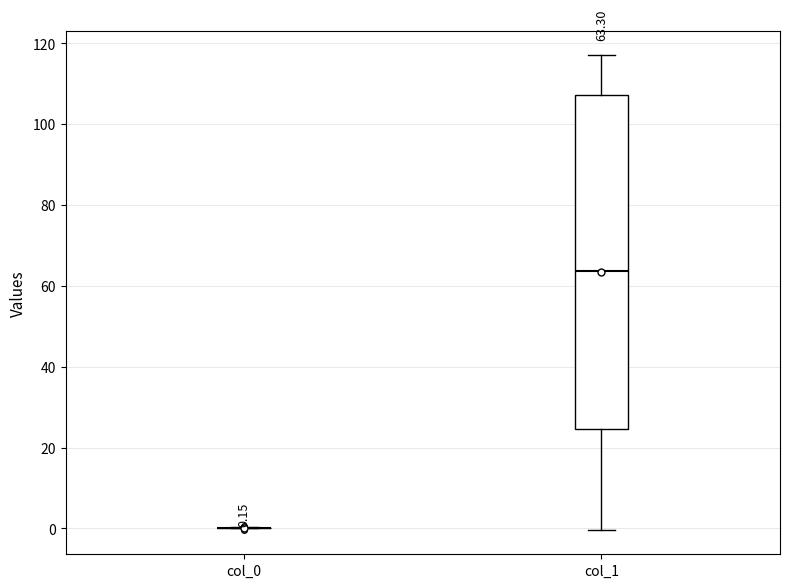

Which box is the tallest, from its lower edge to its upper edge?

col_1